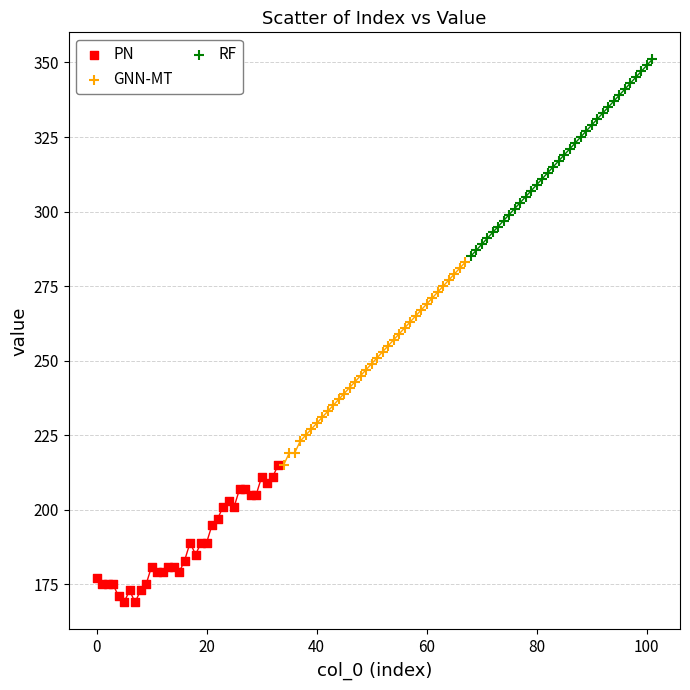

Which series contains the lowest Y value?

PN